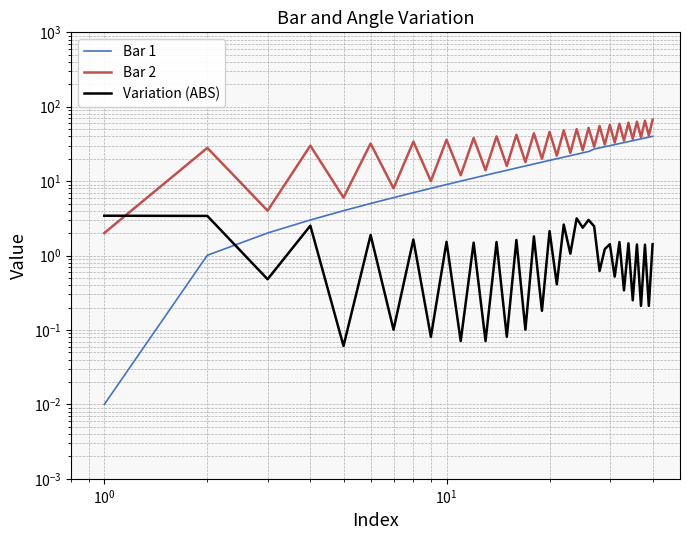

Reading left to right, transcribe all the data shown in this chart.

Bar 1: 0.0	1.0	2.0	3.0	4.0	5.0	6.0	7.0	8.0	9.0	10.0	11.0	12.0	13.0	14.0	15.0	16.0	17.0	18.0	19.0	20.0	21.0	22.0	23.0	24.0	25.0	27.0	28.0	29.0	30.0	31.0	32.0	33.0	34.0	35.0	36.0	37.0	38.0	39.0	40.0
Bar 2: 2.0	28.0	4.0	30.0	6.0	32.0	8.0	34.0	10.0	36.0	12.0	38.0	14.0	40.0	16.0	42.0	18.0	44.0	20.0	46.0	22.0	48.0	24.0	50.0	26.0	52.0	29.0	55.0	31.0	57.0	33.0	59.0	35.0	61.0	37.0	63.0	39.0	65.0	41.0	67.0
Variation (ABS): 3.4	3.4	0.5	2.5	0.1	1.9	0.1	1.6	0.1	1.5	0.1	1.5	0.1	1.5	0.1	1.6	0.1	1.8	0.2	2.1	0.4	2.6	1.1	3.2	2.4	3.0	2.5	0.6	1.2	1.4	0.5	1.5	0.3	1.5	0.3	1.4	0.2	1.4	0.2	1.4